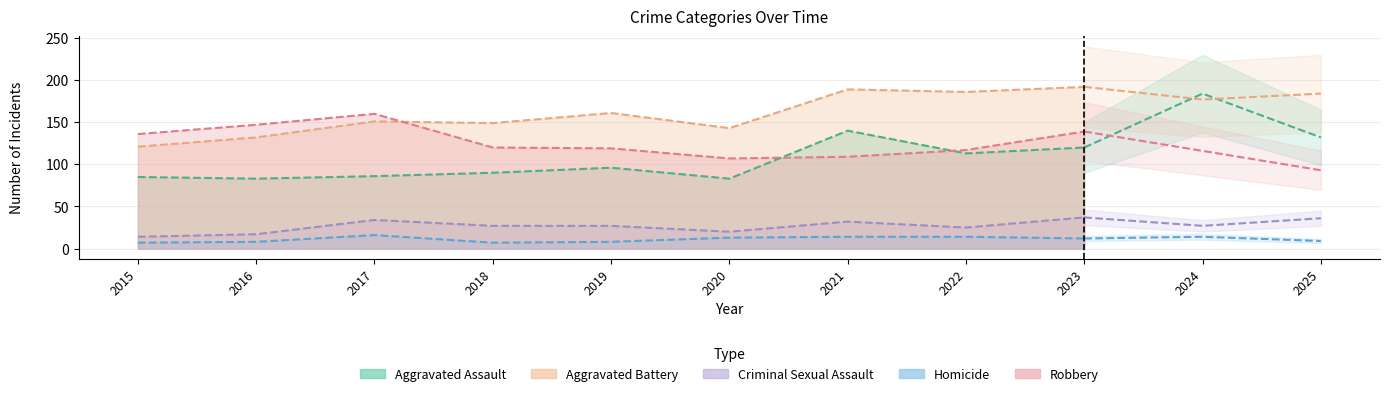

Is the value of Aggravated Battery at 2015 greater than the value of Criminal Sexual Assault at 2024?

Yes